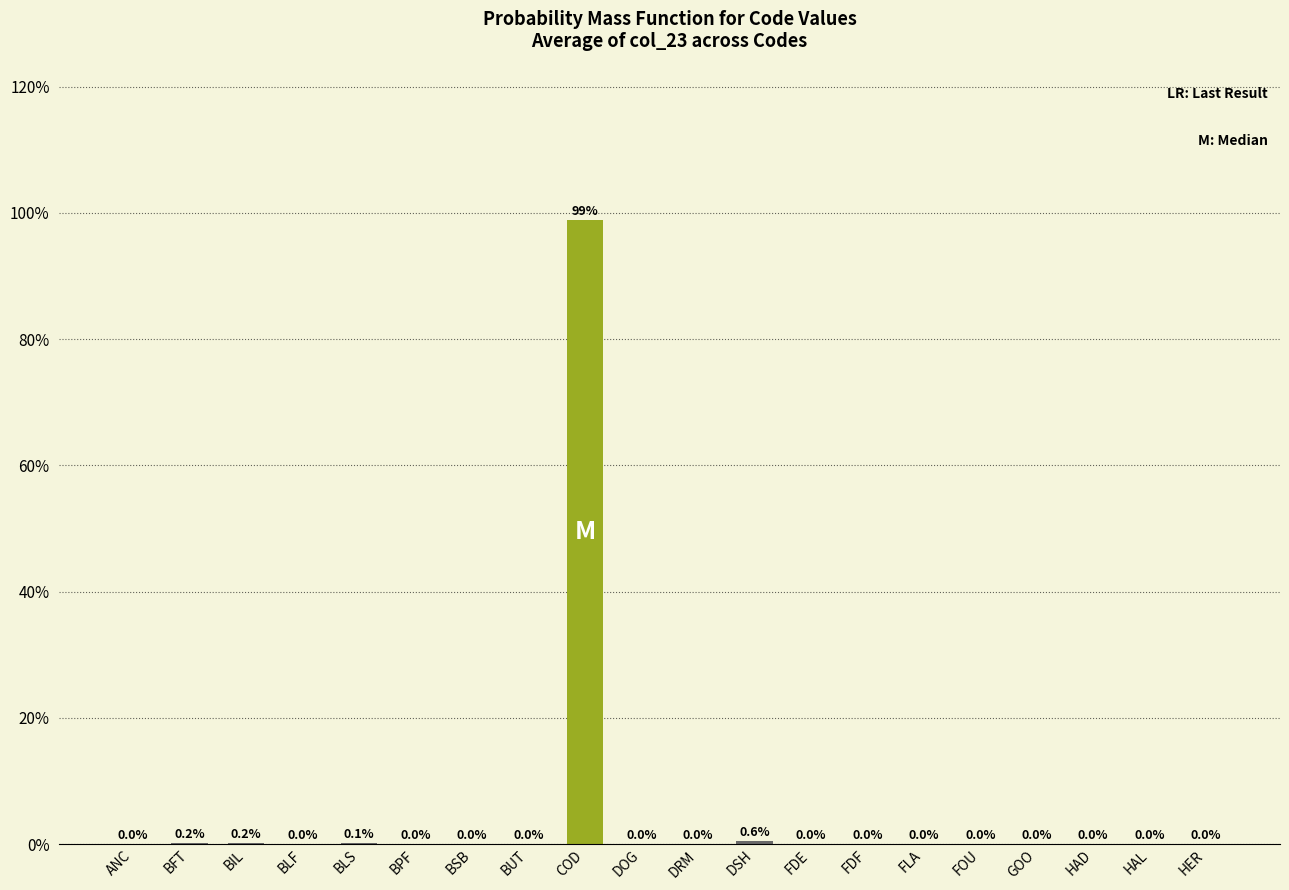

What is the greatest value displayed?

98.9